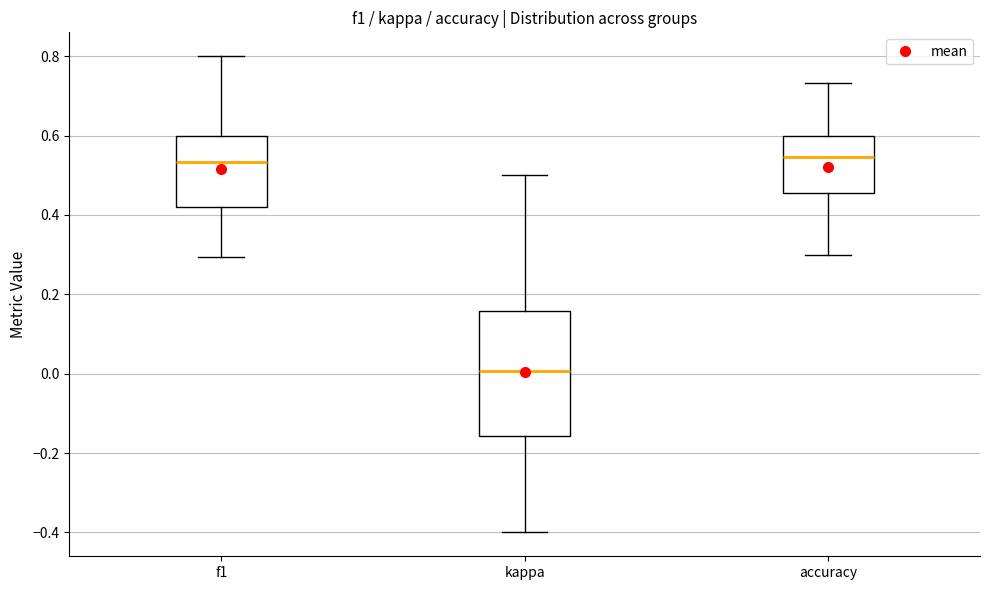

Which box is the tallest, from its lower edge to its upper edge?

kappa